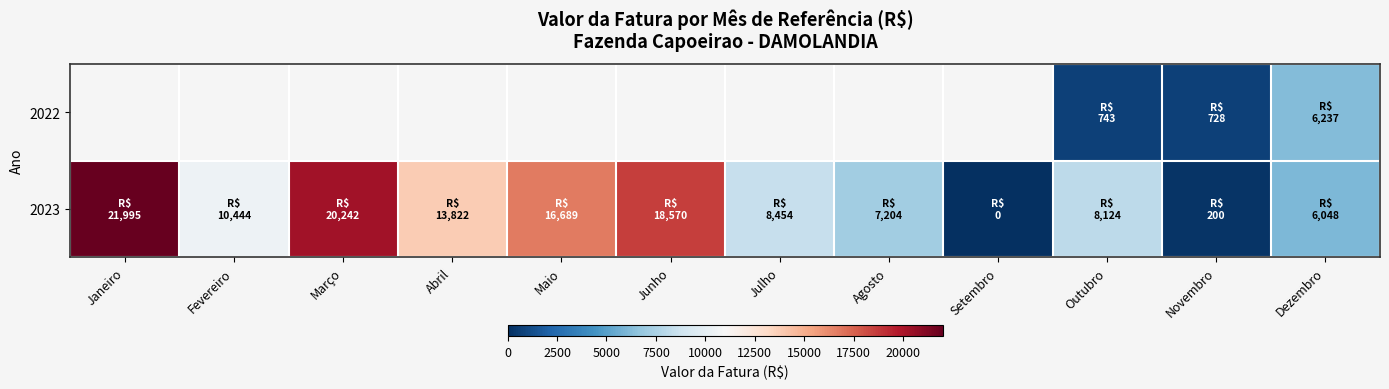

Which label corresponds to the smallest value in the chart?

Setembro